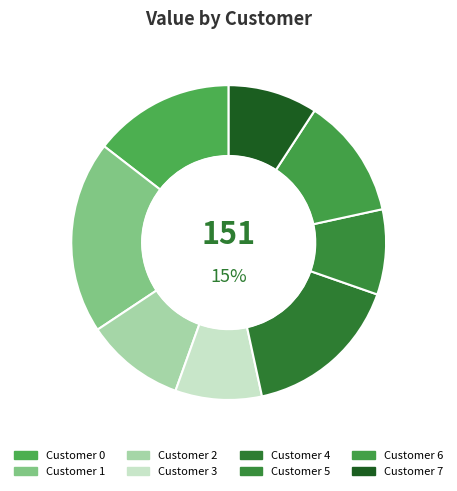

What percentage is NOT represented by 5?

97.2%